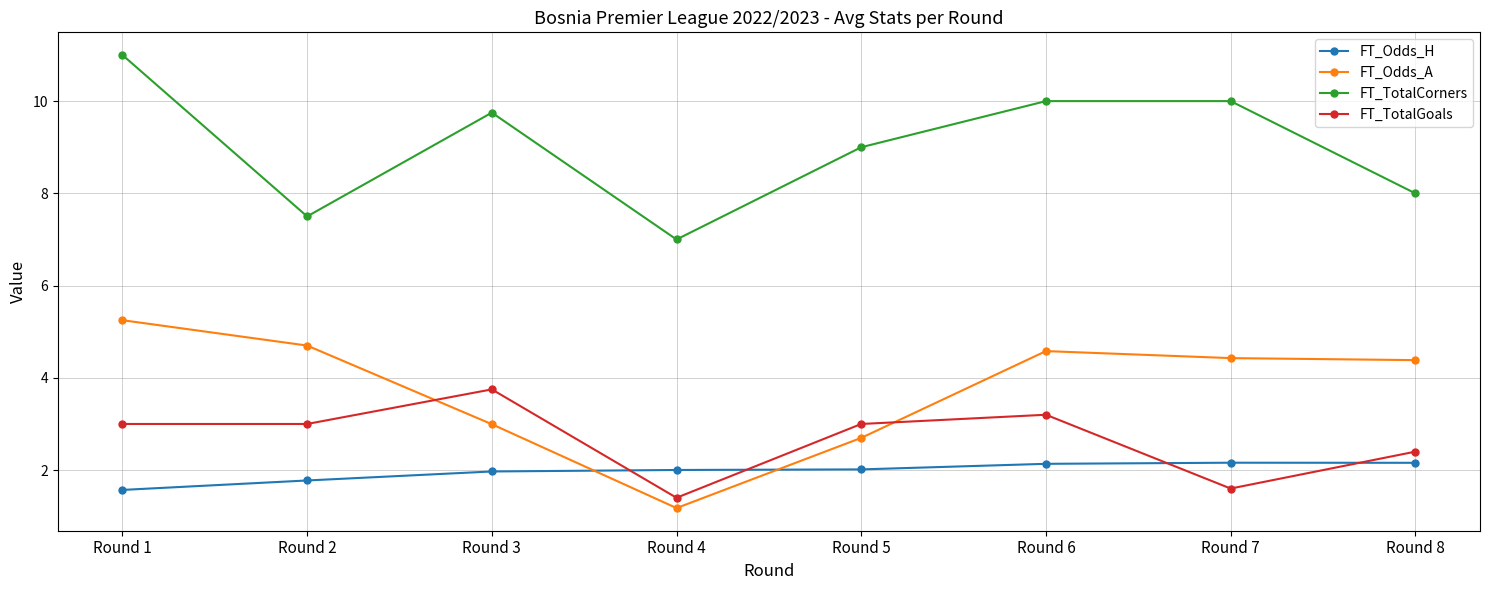

List the series in order of their peak value, highest first.

FT_TotalCorners, FT_Odds_A, FT_TotalGoals, FT_Odds_H